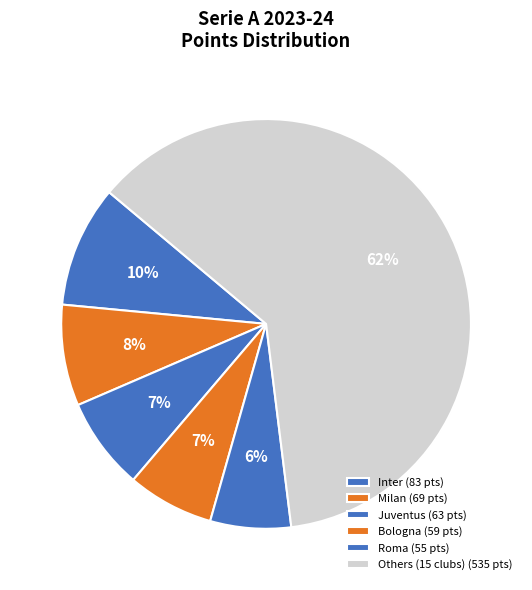

How many segments does this pie chart have?

6